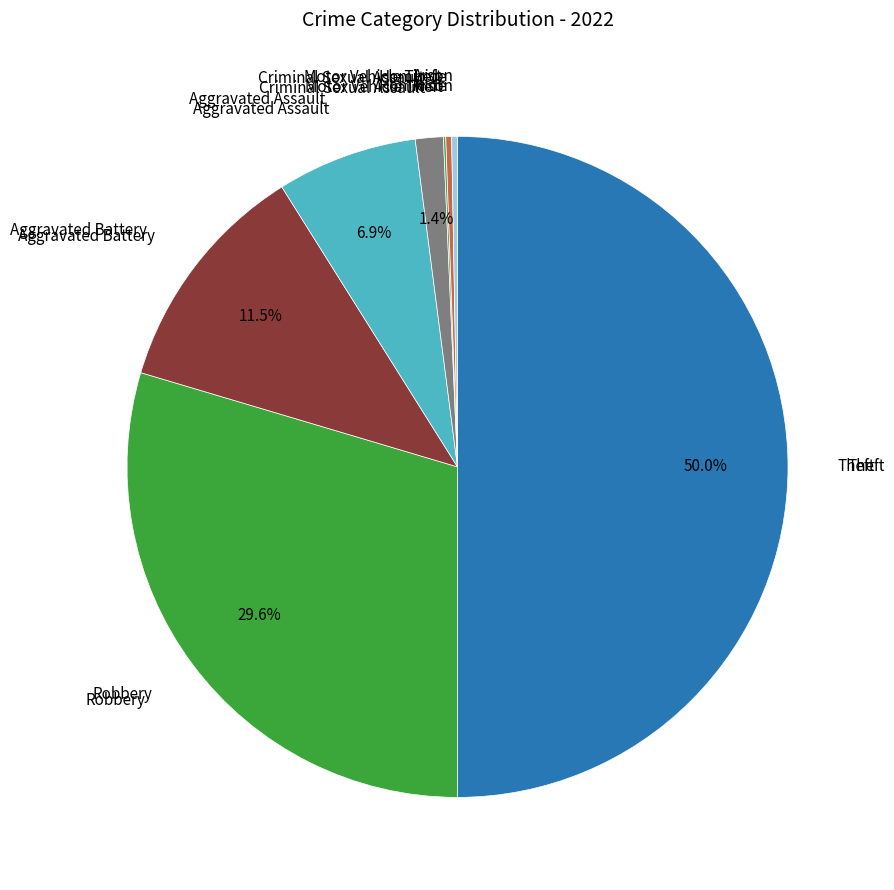

Is the sum of Criminal Sexual Assault and Robbery greater than half?

No